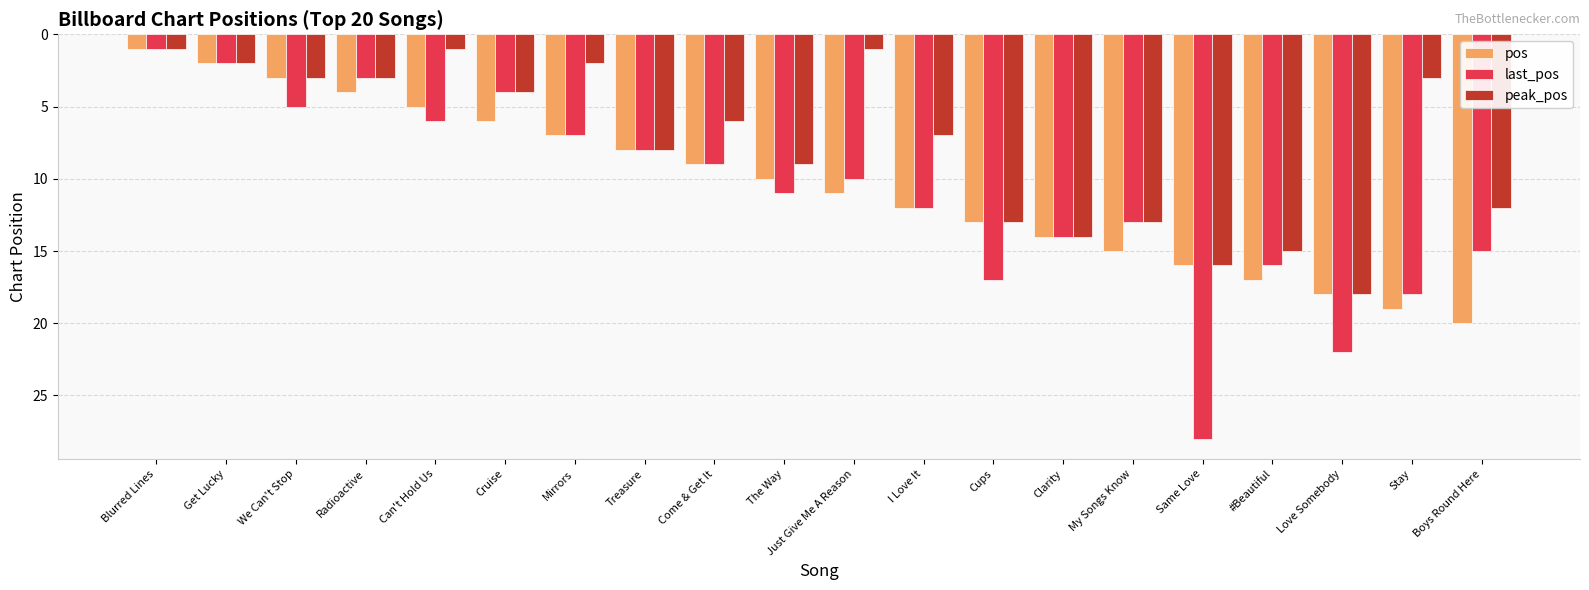

True or false: pos has a value of 10 at The Way.

True